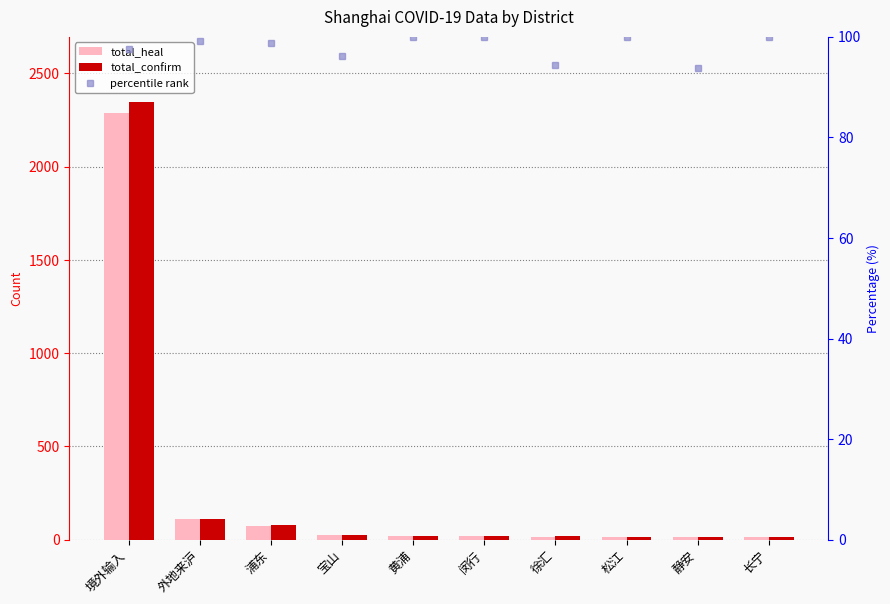

Which has a higher value, 长宁 or 徐汇?

徐汇